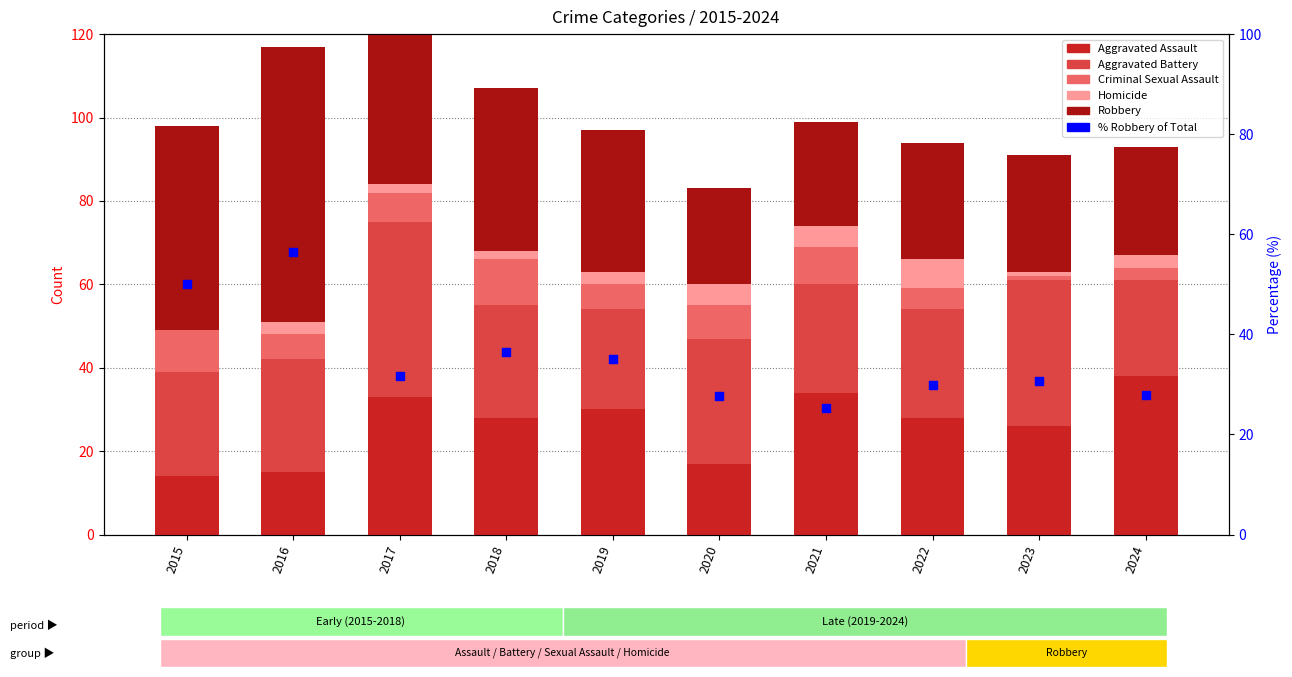

Which series reaches the minimum Y coordinate?

Homicide